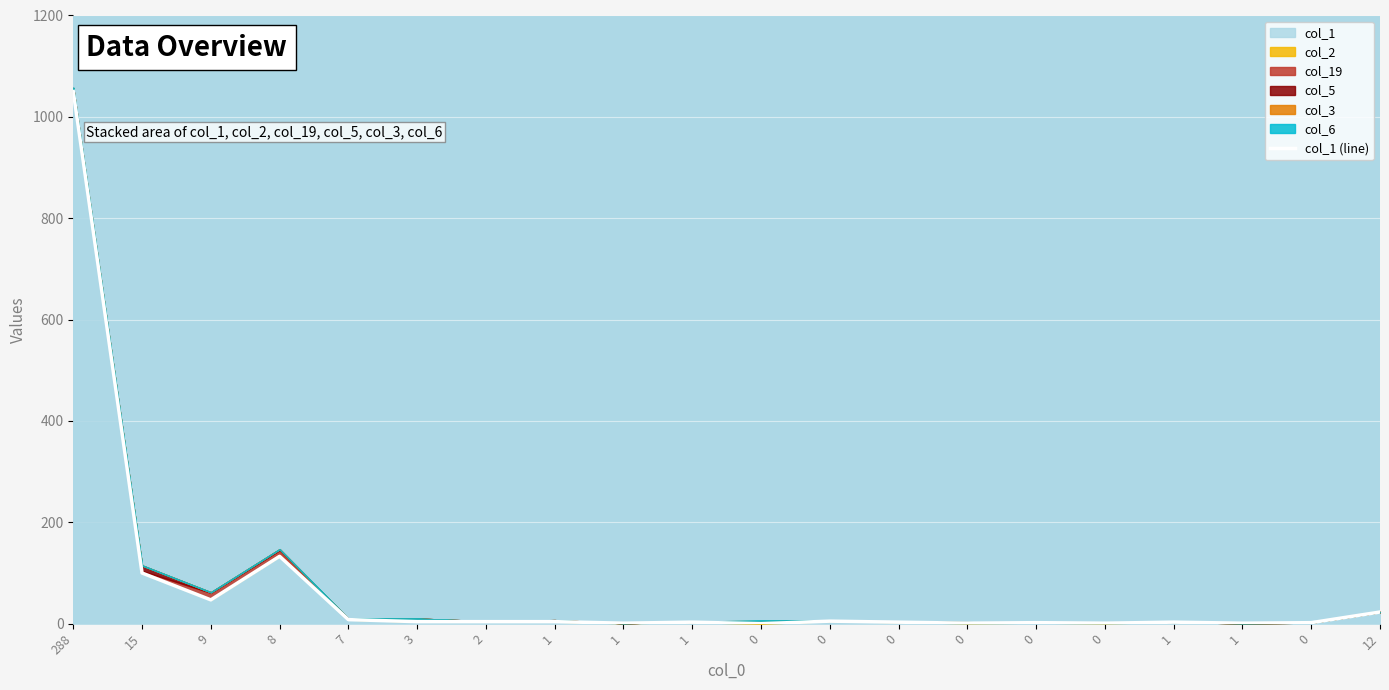

What is the difference between the maximum and minimum values?

1050